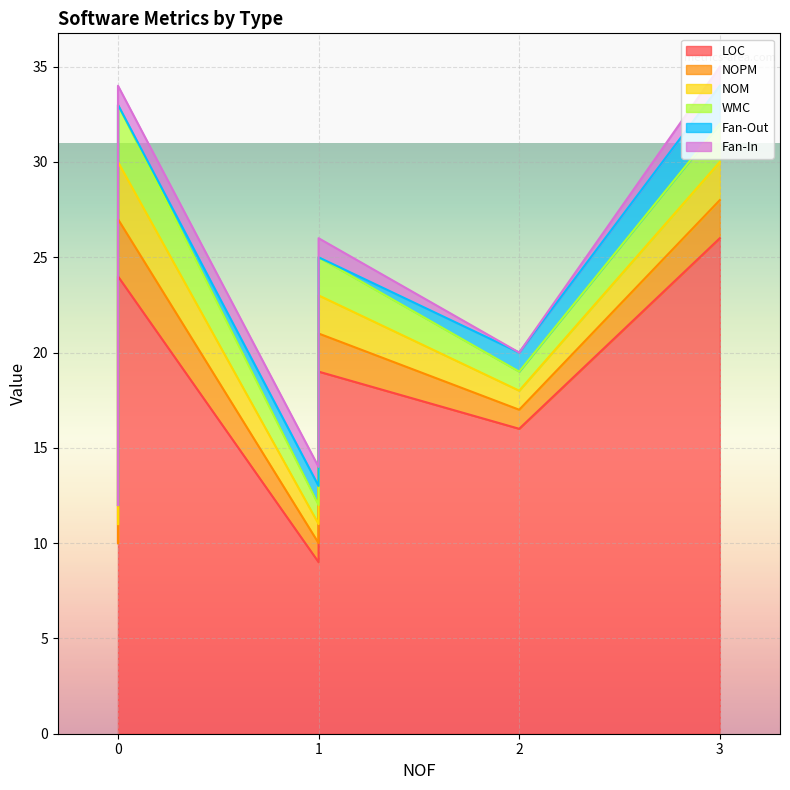

Which series has the largest total across all categories?

LOC